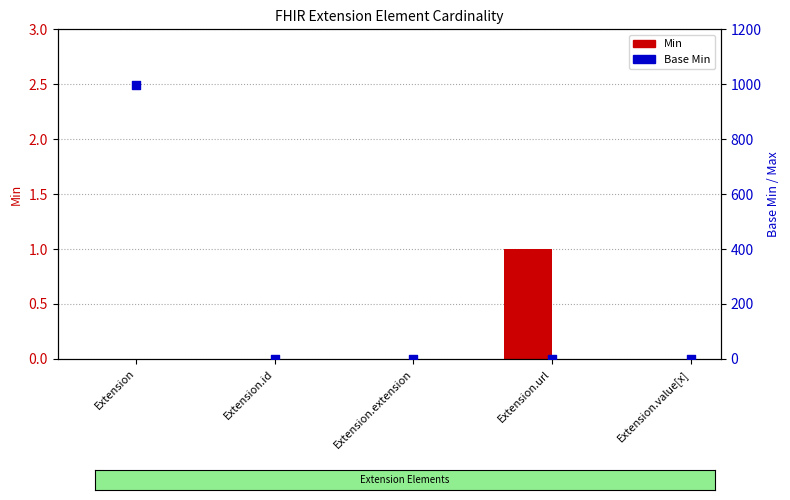

What is the total value across all series at Extension.url?

2